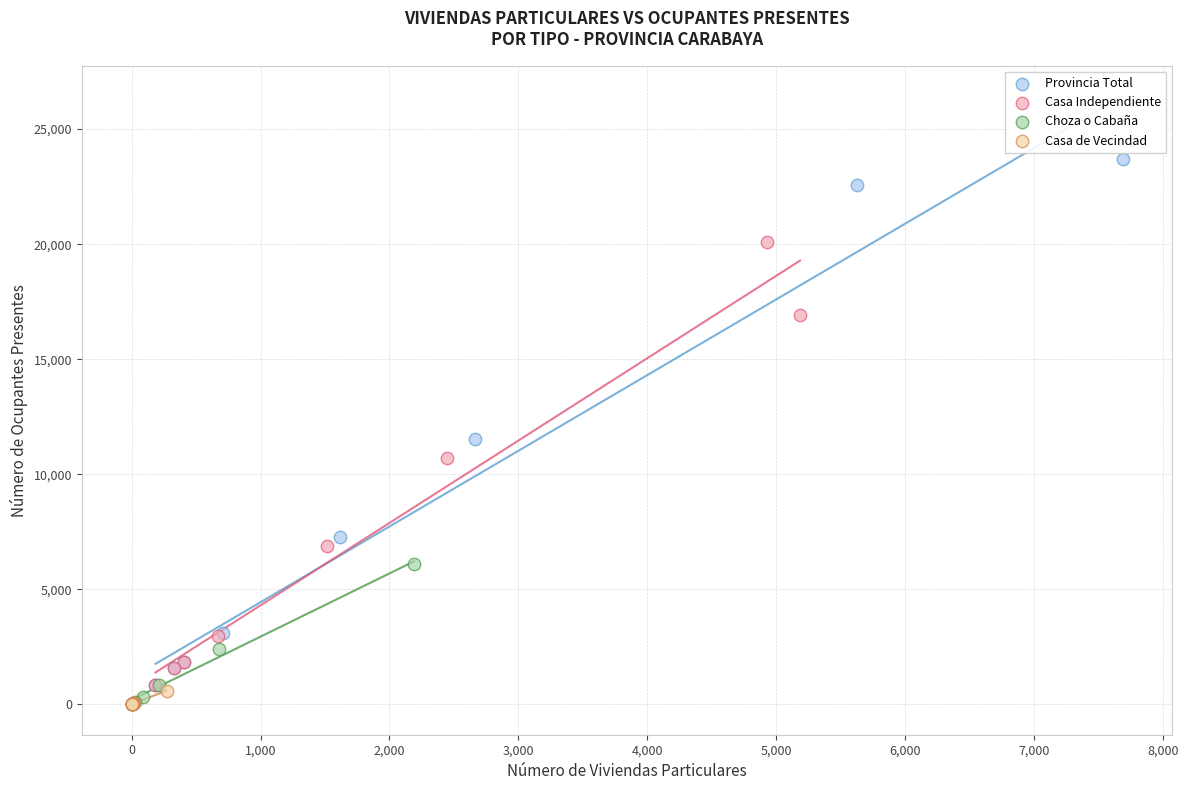

Which series has the widest spread of Y values?

Provincia Total